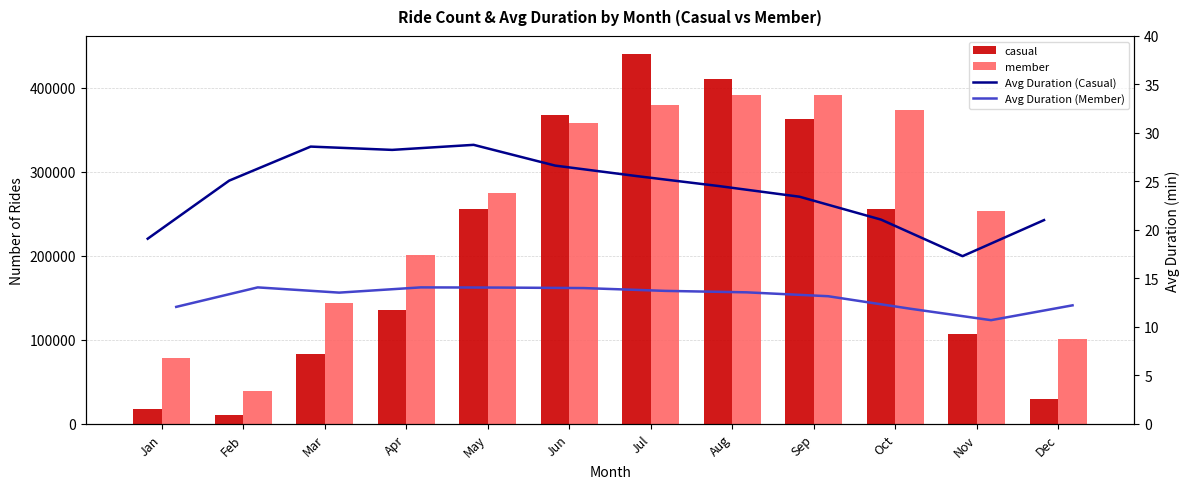

What is the difference between the member values at Apr and Mar?

56049.0